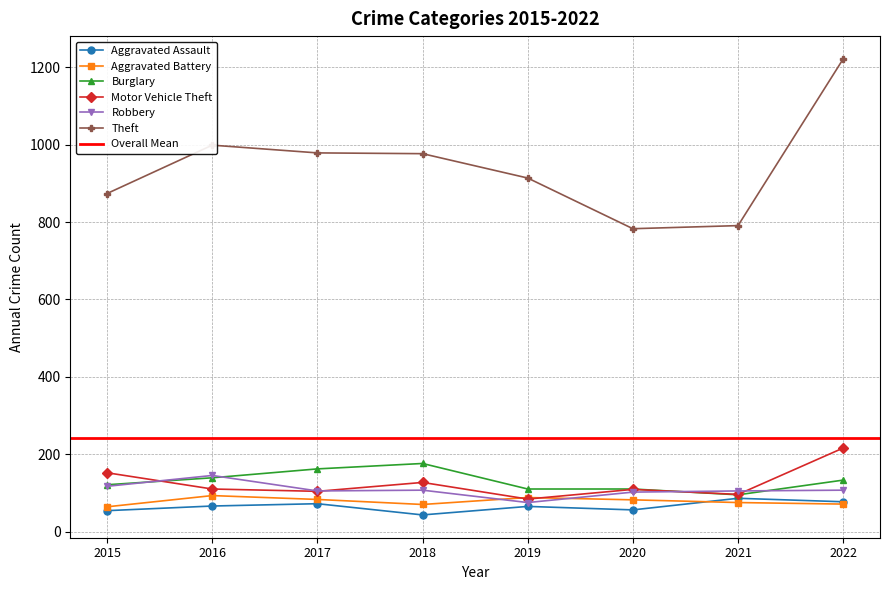

True or false: Motor Vehicle Theft has more than 1 points higher than both neighbors.

True